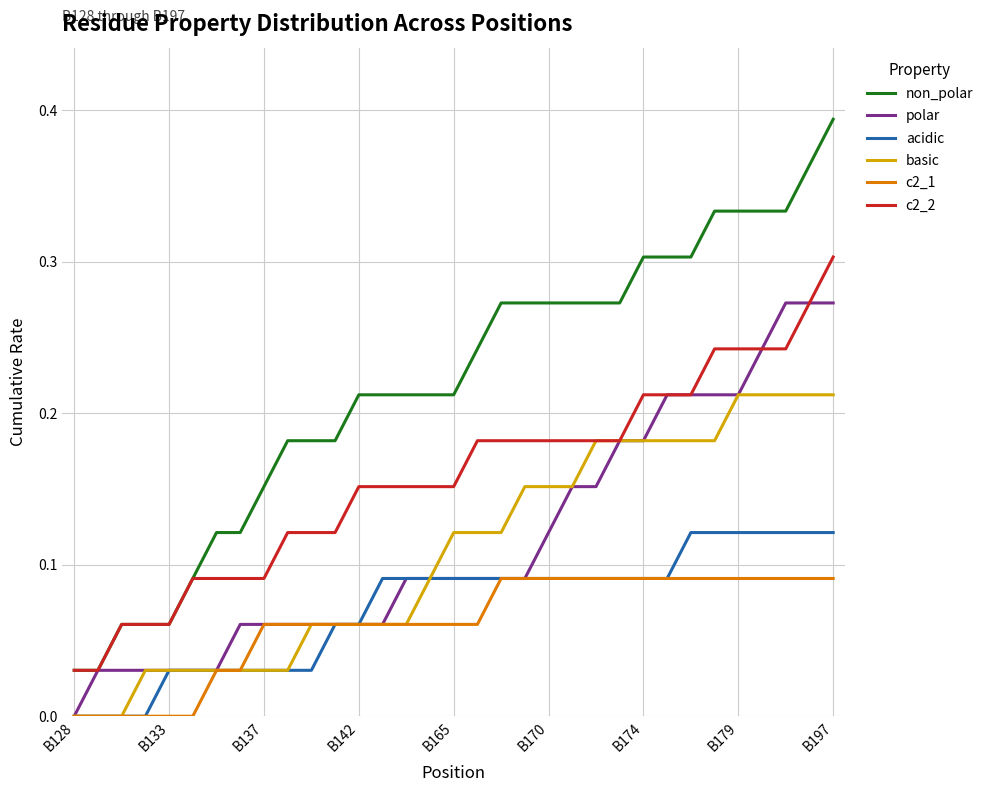

What are all the series names shown in the legend?

non_polar, polar, acidic, basic, c2_1, c2_2